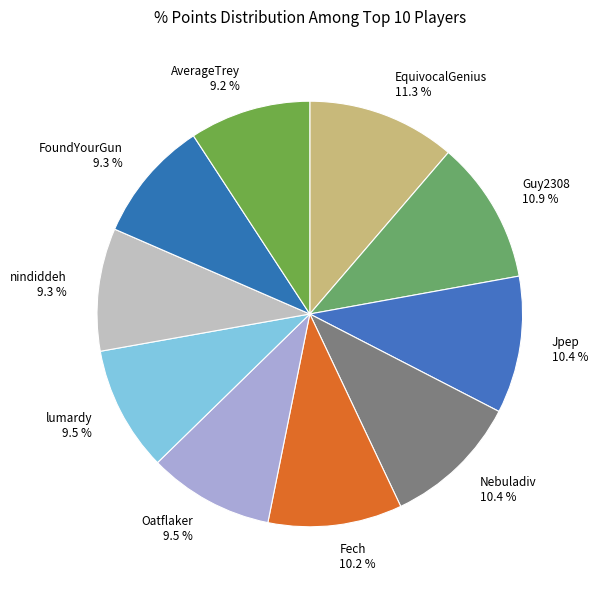

What portion of the pie excludes EquivocalGenius?

88.7%